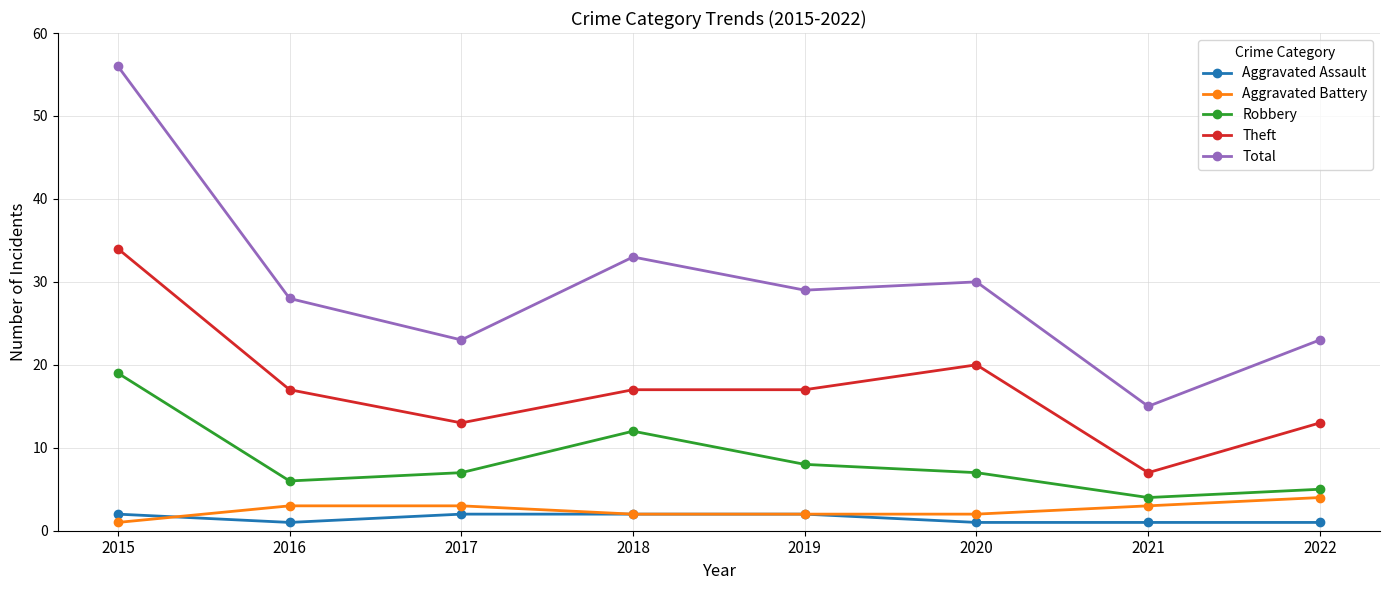

Count the Aggravated Battery values in the range 2 to 3.

6